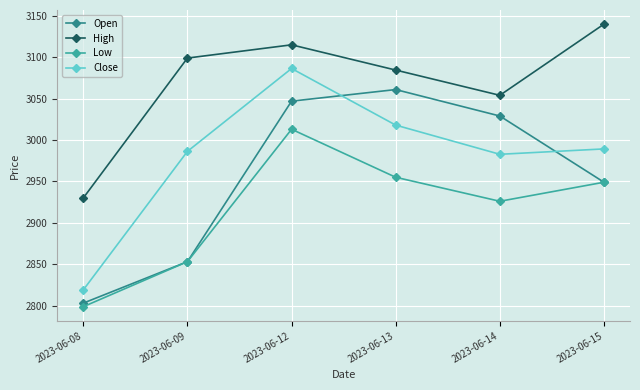

List the labels in order of Open value, largest first.

2023-06-13, 2023-06-12, 2023-06-14, 2023-06-15, 2023-06-09, 2023-06-08